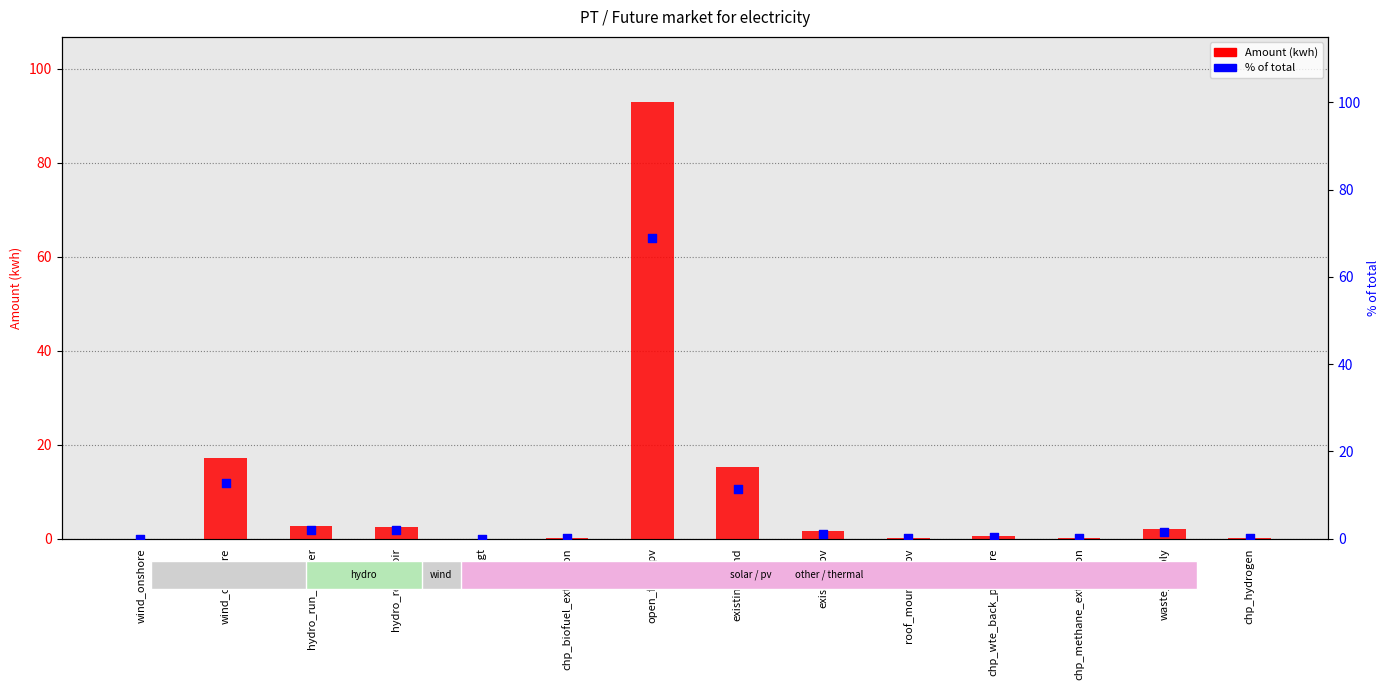

At which category is the sum across all series the highest?

open_field_pv